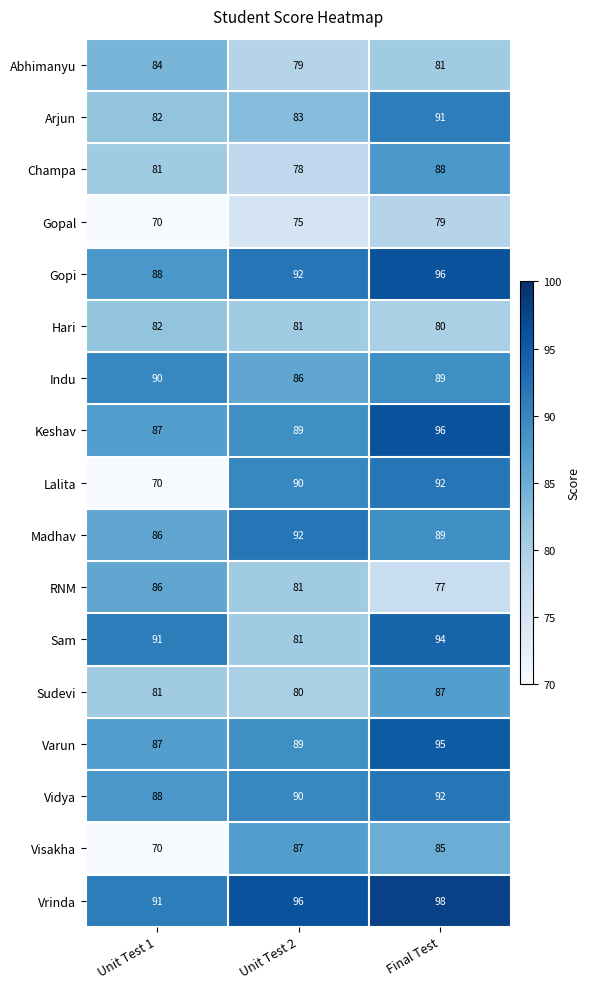

Which series has the largest total across all categories?

Vrinda